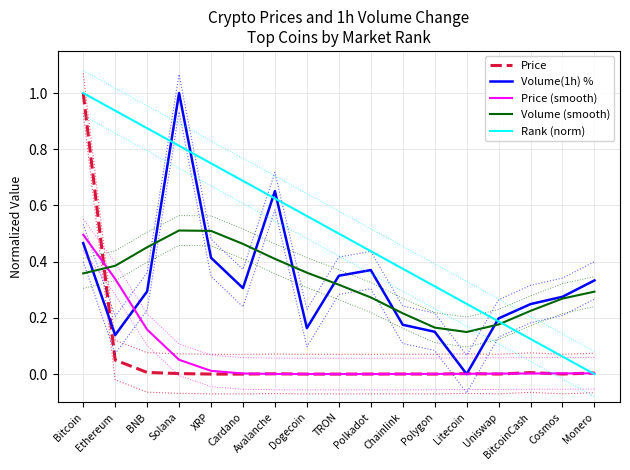

Is the value of Price at Polkadot greater than the value of Volume (smooth) at Dogecoin?

No